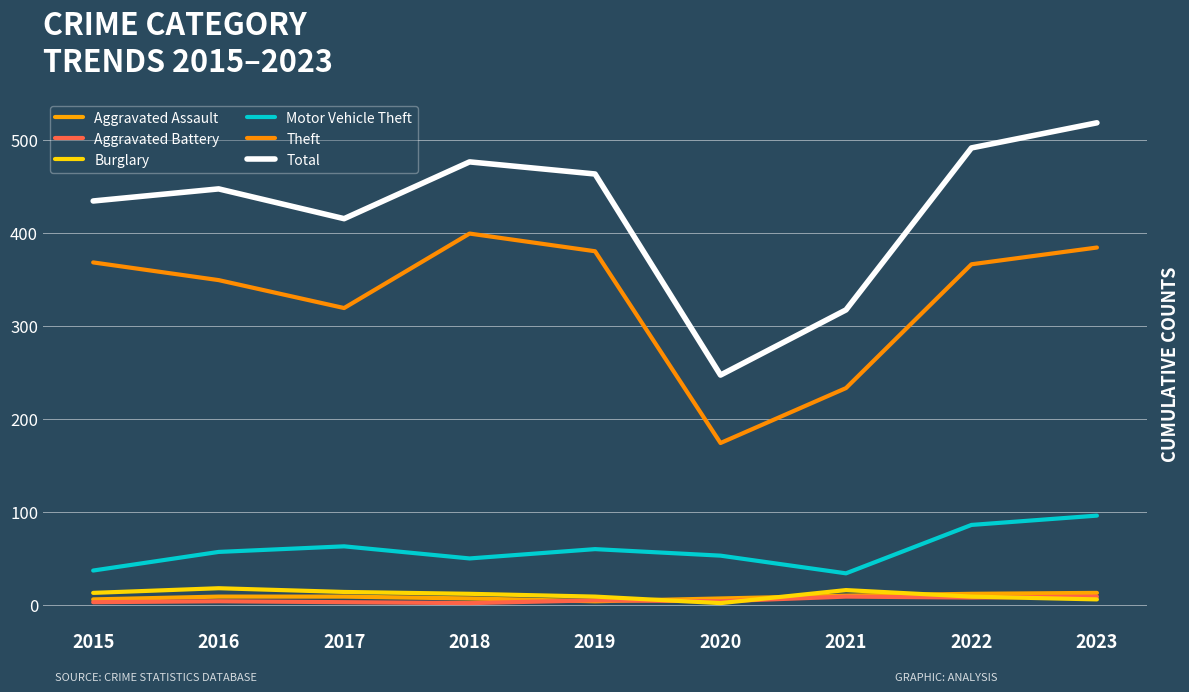

Read the Theft value at 2016.

349